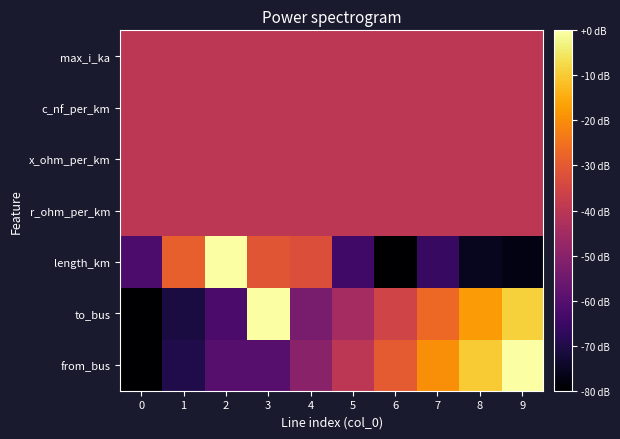

Reading left to right, list all the values displayed in this chart.

from_bus: 0=-80.0	1=-70.0	2=-60.0	3=-60.0	4=-50.0	5=-40.0	6=-30.0	7=-20.0	8=-10.0	9=0.0
to_bus: 0=-80.0	1=-71.1	2=-62.2	3=0.0	4=-53.3	5=-44.4	6=-35.6	7=-26.7	8=-17.8	9=-8.9
length_km: 0=-62.2	1=-28.7	2=0.0	3=-30.8	4=-32.2	5=-64.0	6=-80.0	7=-65.9	8=-75.5	9=-77.4
r_ohm_per_km: 0=-40.0	1=-40.0	2=-40.0	3=-40.0	4=-40.0	5=-40.0	6=-40.0	7=-40.0	8=-40.0	9=-40.0
x_ohm_per_km: 0=-40.0	1=-40.0	2=-40.0	3=-40.0	4=-40.0	5=-40.0	6=-40.0	7=-40.0	8=-40.0	9=-40.0
c_nf_per_km: 0=-40.0	1=-40.0	2=-40.0	3=-40.0	4=-40.0	5=-40.0	6=-40.0	7=-40.0	8=-40.0	9=-40.0
max_i_ka: 0=-40.0	1=-40.0	2=-40.0	3=-40.0	4=-40.0	5=-40.0	6=-40.0	7=-40.0	8=-40.0	9=-40.0